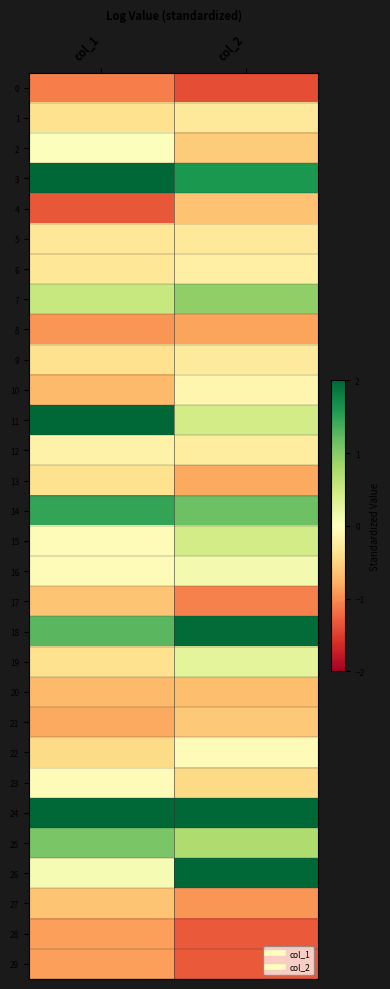

Between col_1 and col_2, which series saw the biggest shift?

26